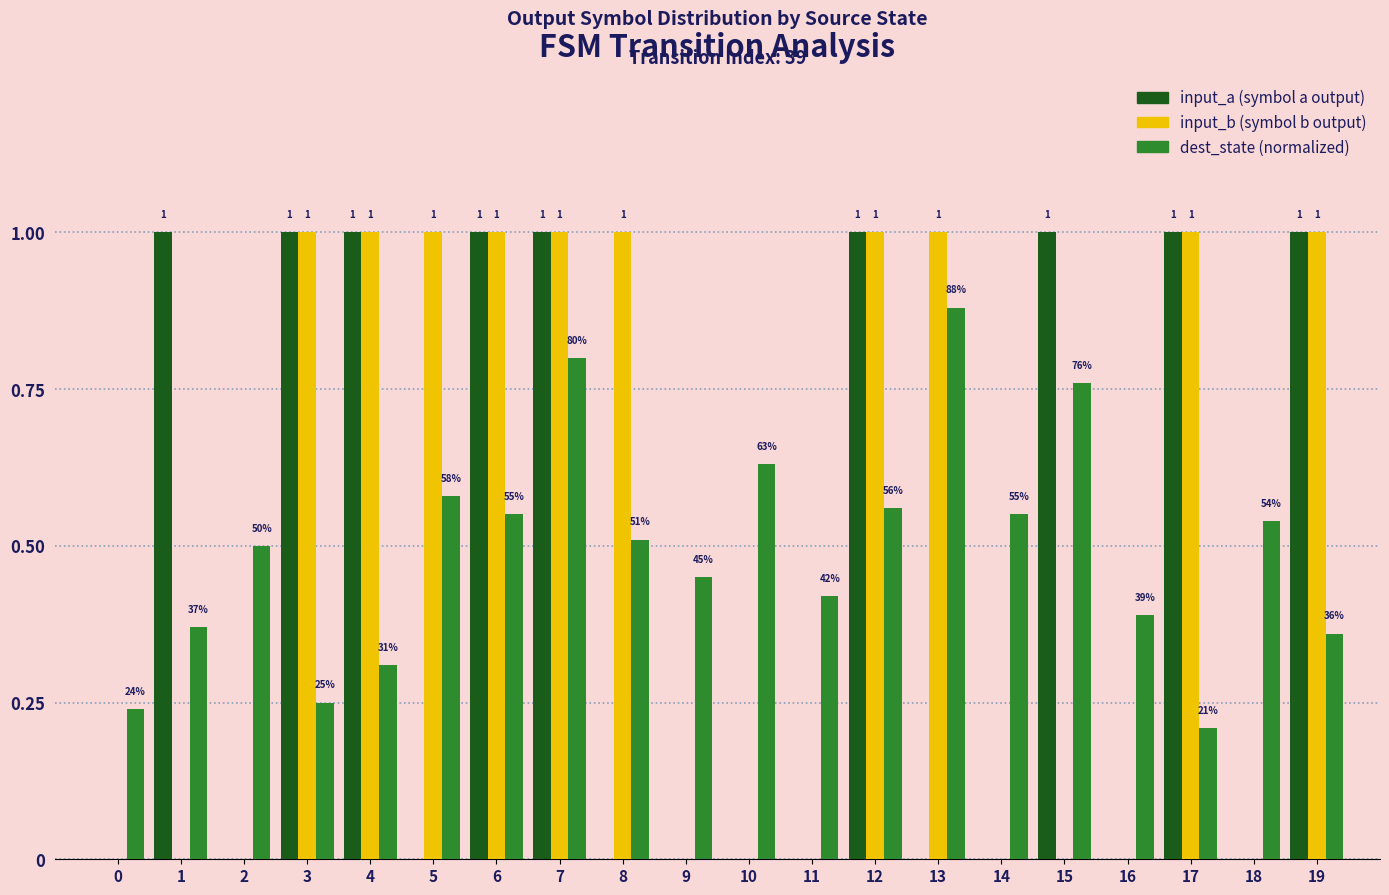

Are the bars horizontal?

No